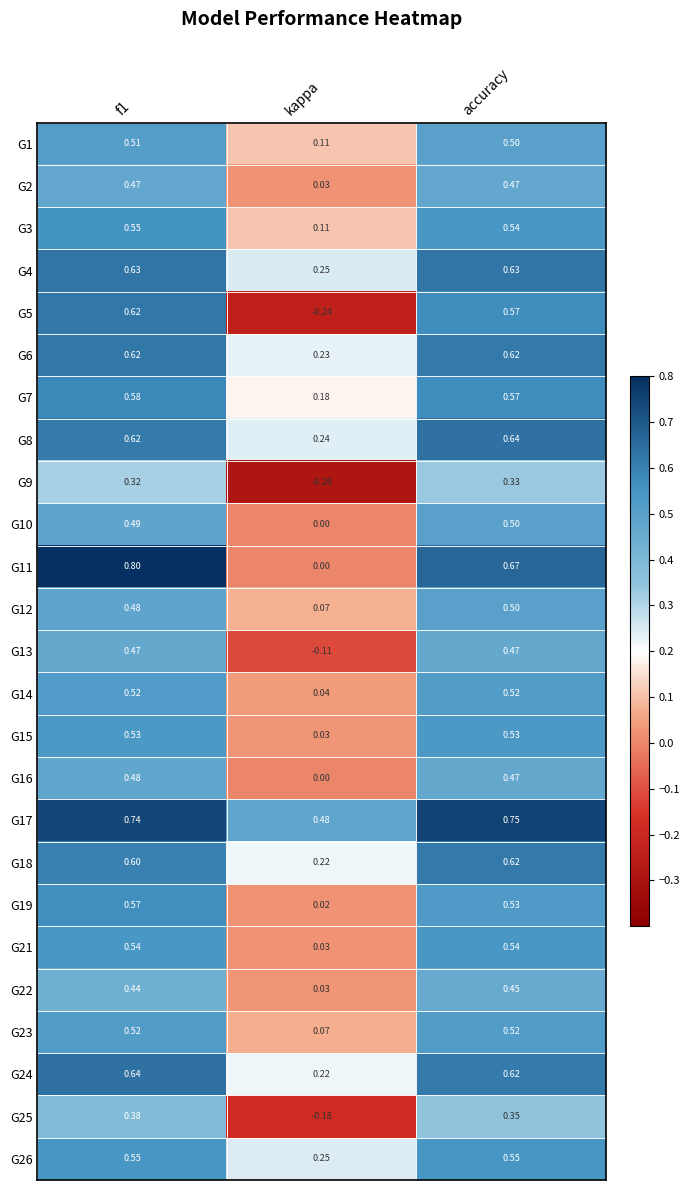

At how many categories does at least one series exceed 0?

3